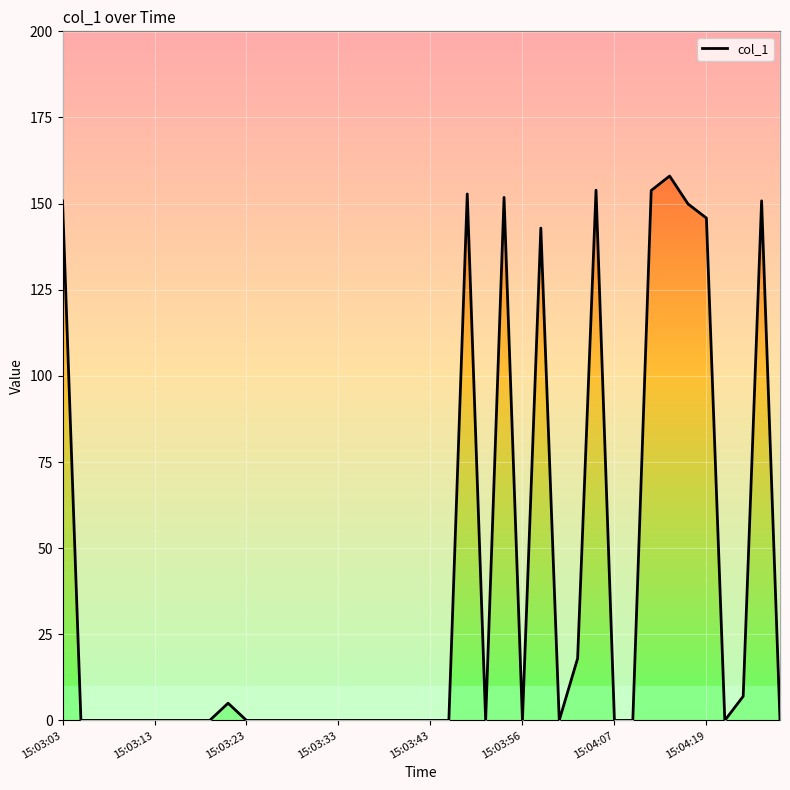

Is it true that the value at 23 is 0.0?

True